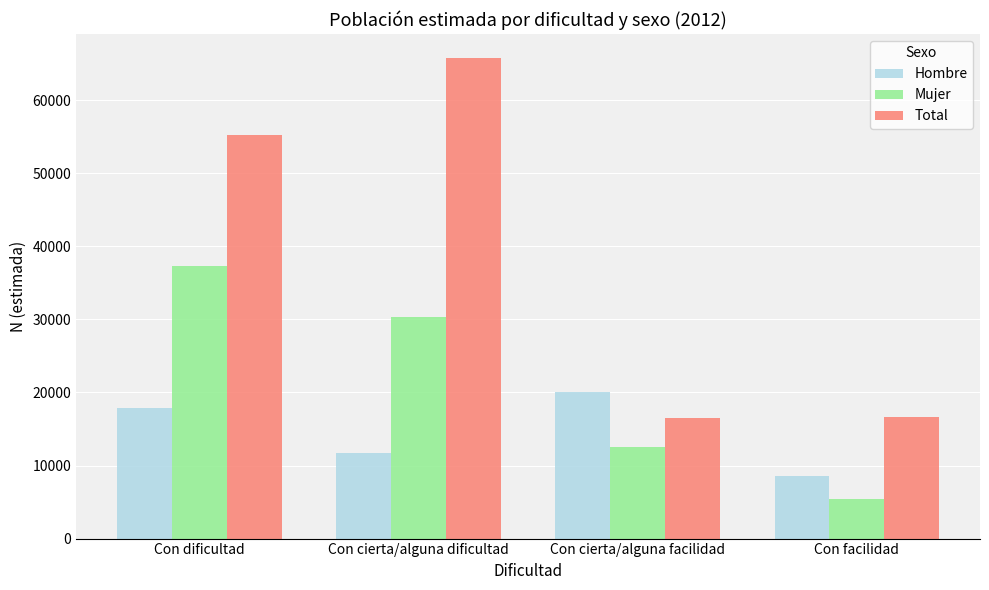

Which series has the widest spread of values?

Total